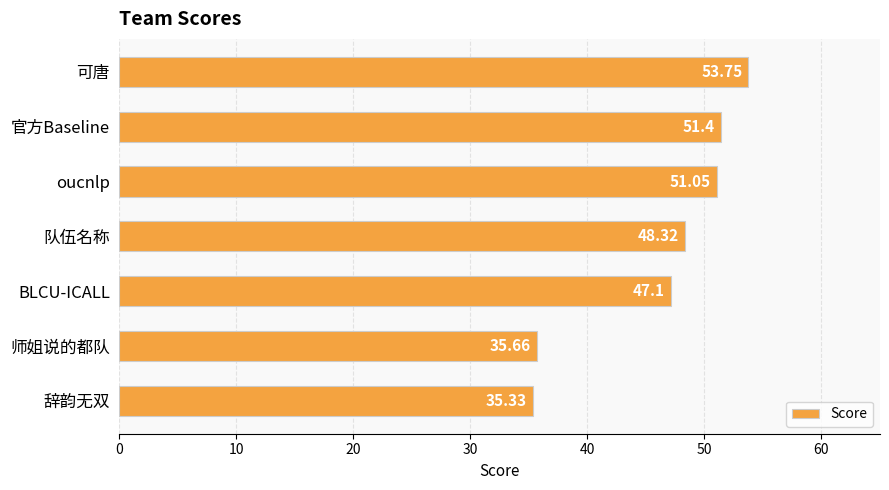

What is the difference between the values at BLCU-ICALL and 师姐说的都队?

11.4